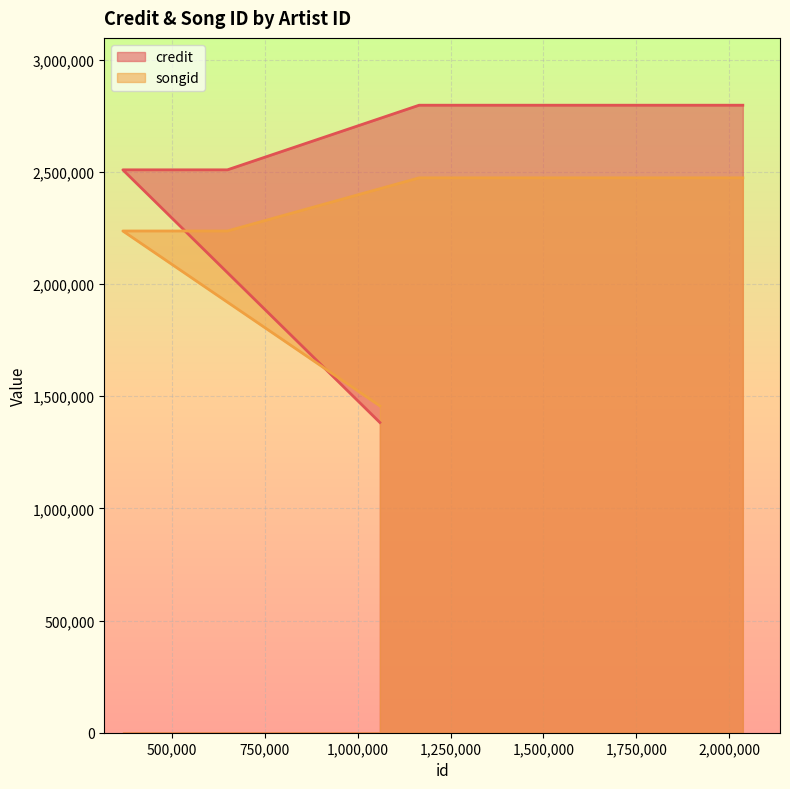

Rank the categories by songid value from highest to lowest.

1165535, 2036352, 368538, 368538, 649698, 649698, 1059909